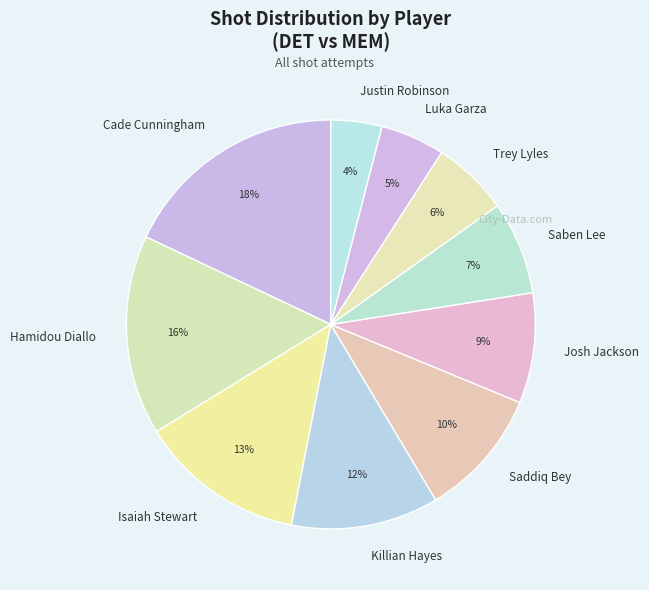

What percentage is the Josh Jackson slice, to the nearest percent?

9%